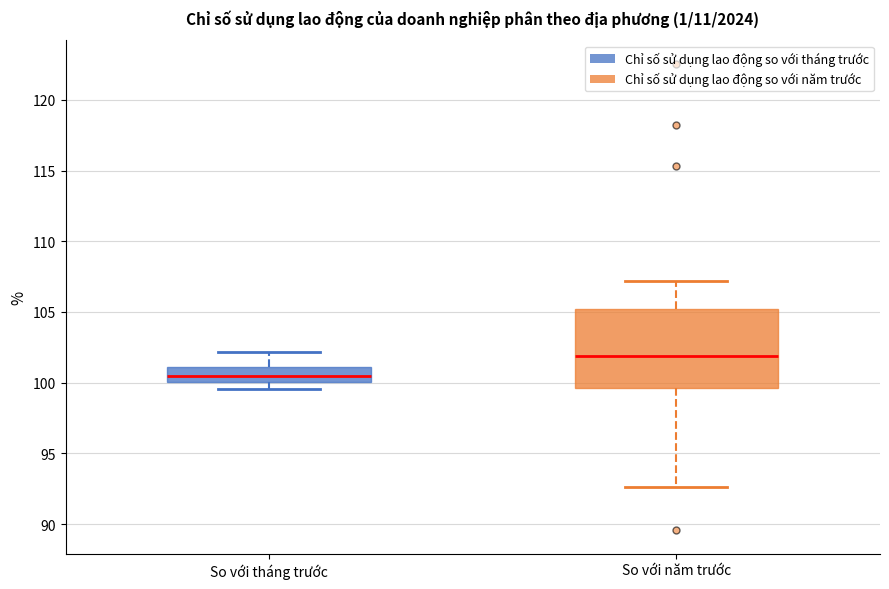

Reading left to right, read every box against the y-axis: the position of its median line, the range the box covers, and the ends of its whiskers. The values are not printed on the chart, so give them approximately, as read against the axis.

So với tháng trước: median 100.5, box 100.0 to 101.0, whiskers 99.5 to 102.0
So với năm trước: median 102.0, box 99.5 to 105.0, whiskers 92.5 to 107.0